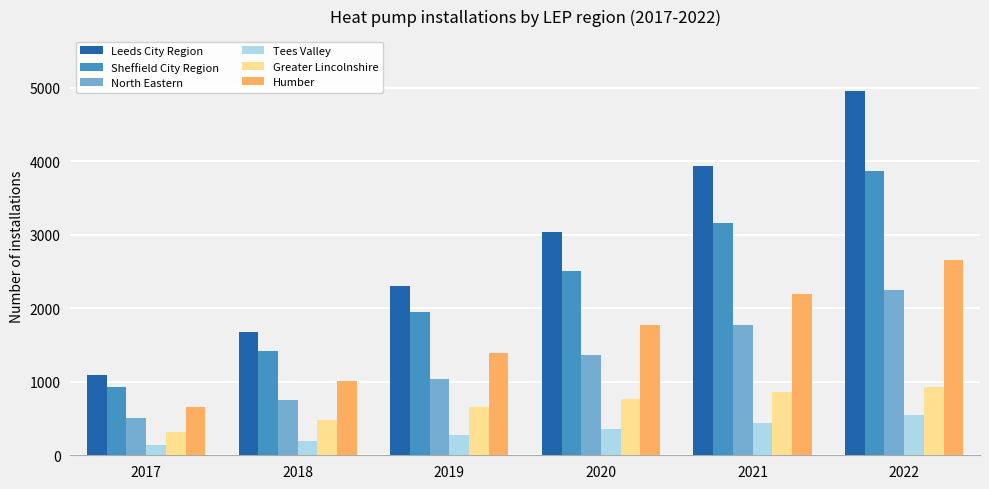

Reading right to left, what are all the values shown in this chart?

Leeds City Region: 2022=4960	2021=3940	2020=3035	2019=2300	2018=1678	2017=1099
Sheffield City Region: 2022=3865	2021=3155	2020=2505	2019=1953	2018=1425	2017=930
North Eastern: 2022=2252	2021=1775	2020=1369	2019=1038	2018=748	2017=512
Tees Valley: 2022=548	2021=445	2020=353	2019=273	2018=198	2017=135
Greater Lincolnshire: 2022=930	2021=862	2020=766	2019=661	2018=483	2017=317
Humber: 2022=2656	2021=2198	2020=1766	2019=1394	2018=1014	2017=663